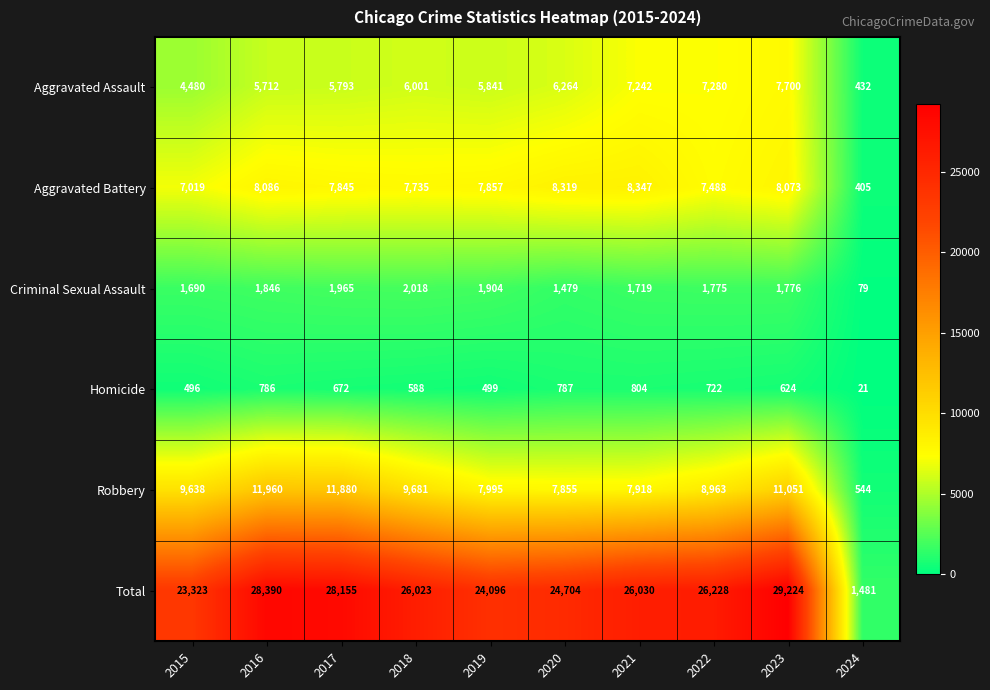

At how many categories does at least one series exceed 11691?

9